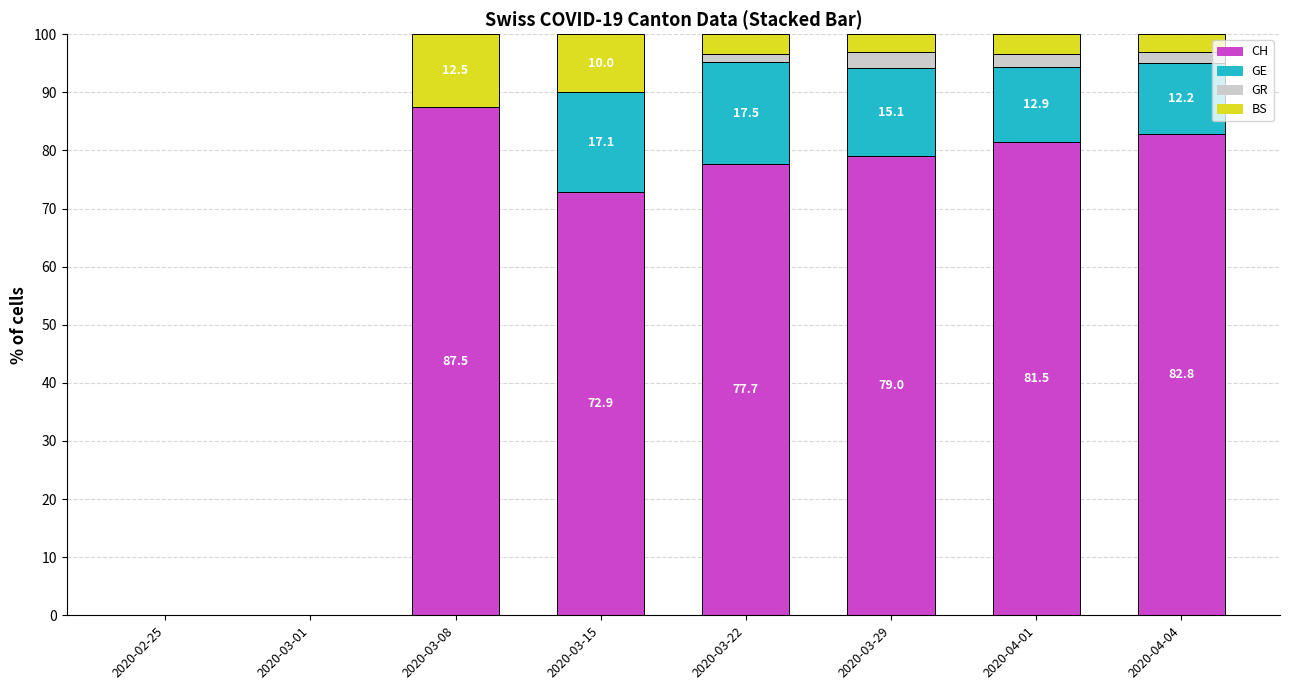

The value of CH at 2020-02-25 is -30.8. True or false?

False